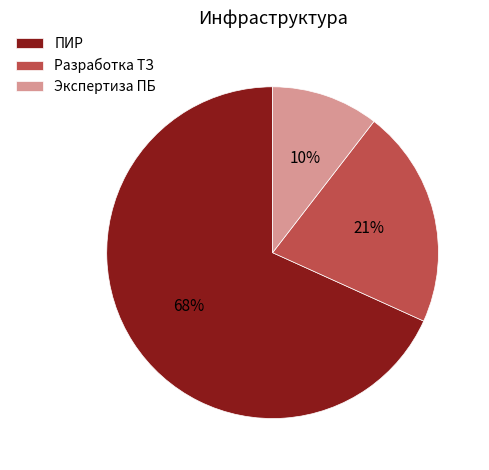

Which slice represents more than half of the pie?

ПИР